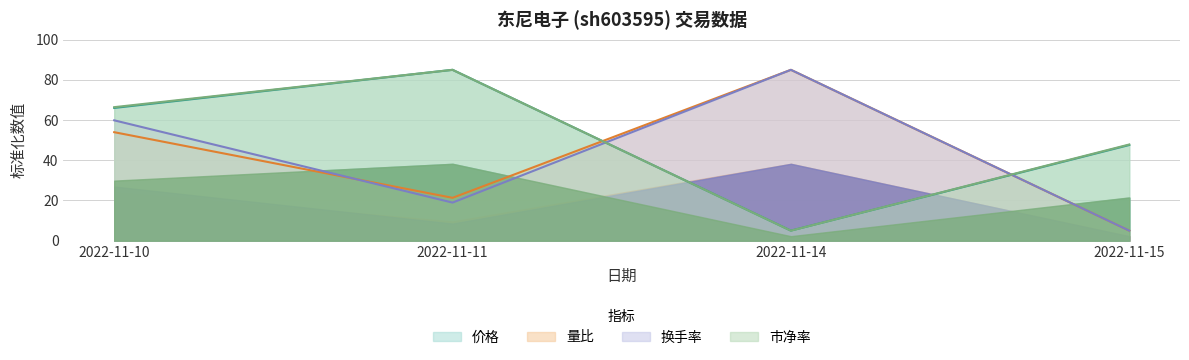

Between 2022-11-11 and 2022-11-15, which is larger?

2022-11-11